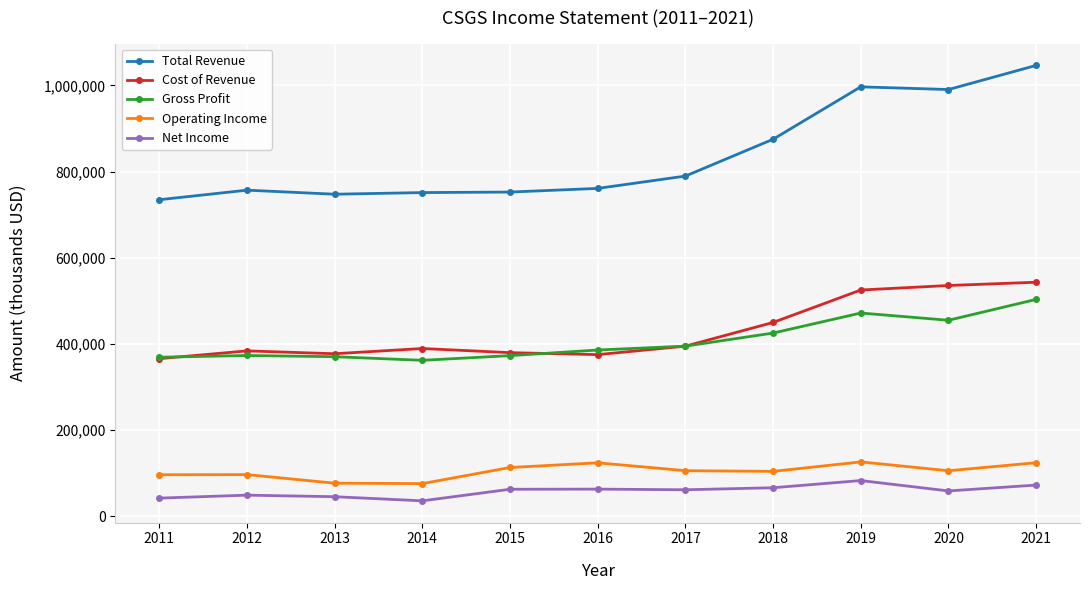

What is the difference between the highest and lowest values at 2011?

692700